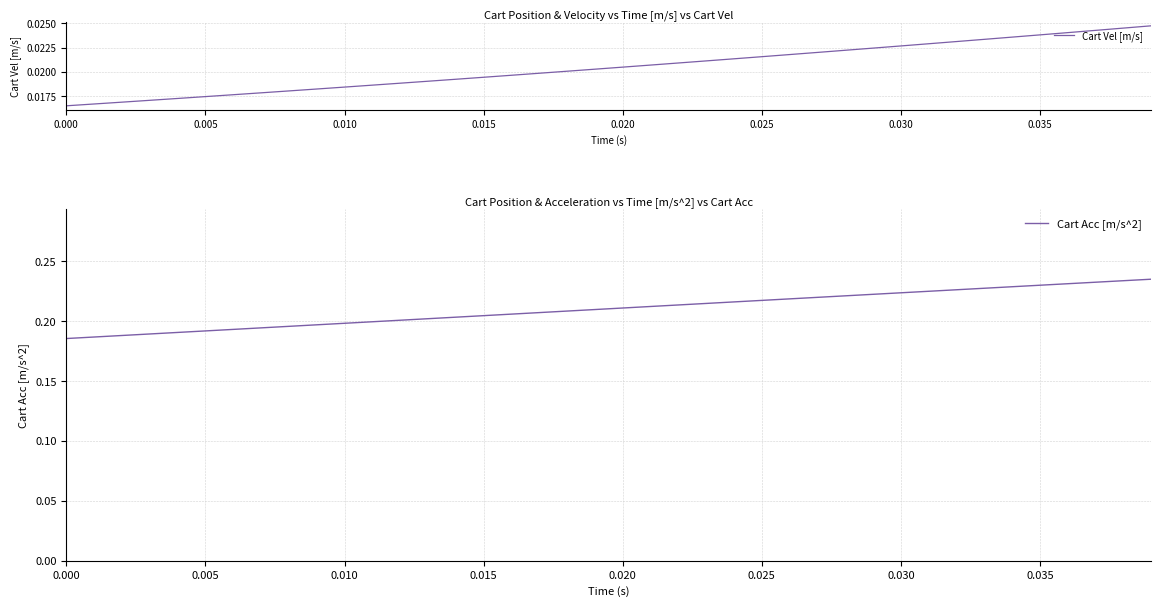

What is the label of the 2nd point from the left?

0.005